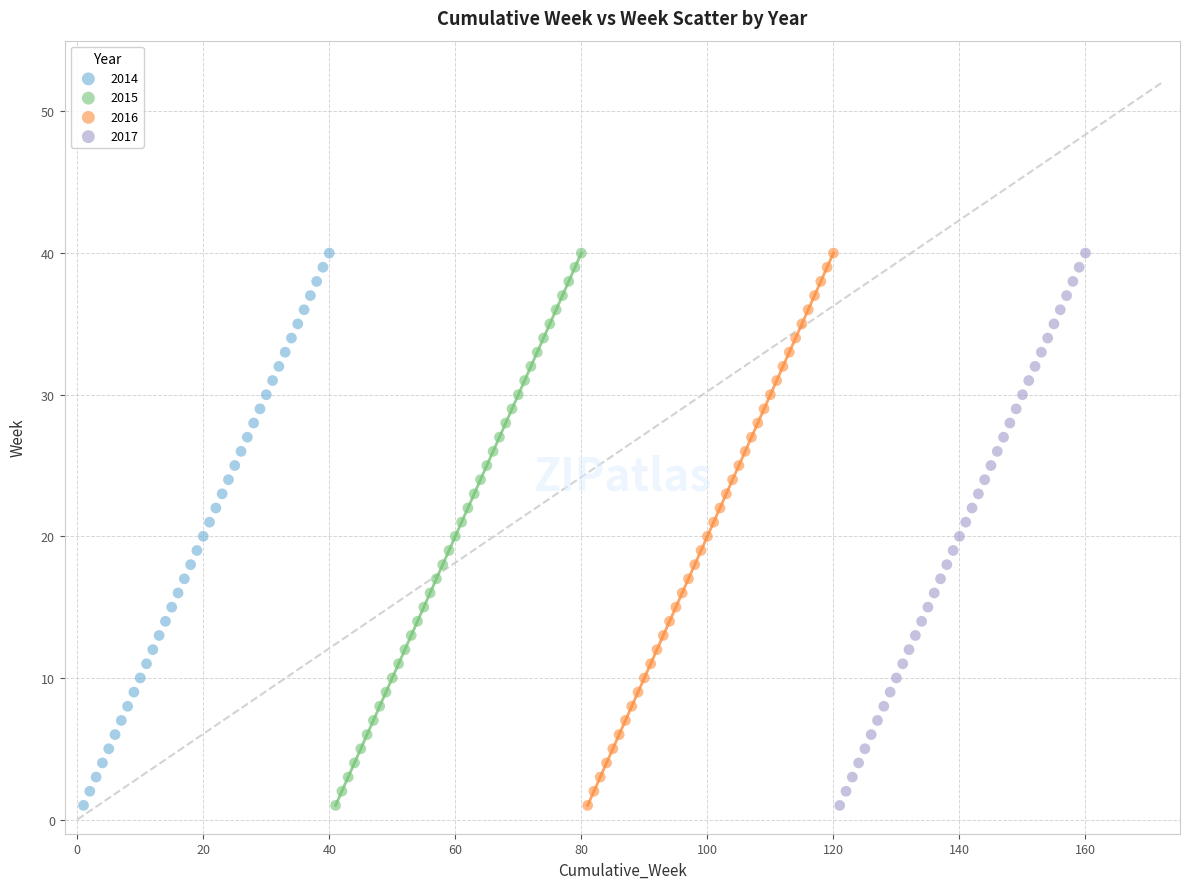

What are all the series names shown in the legend?

2014, 2015, 2016, 2017